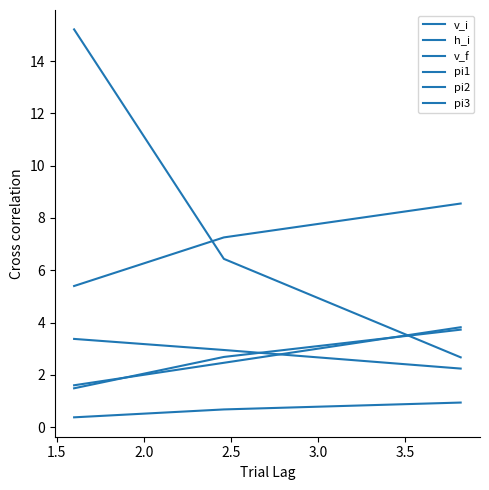

What is the maximum value for v_i?

3.8